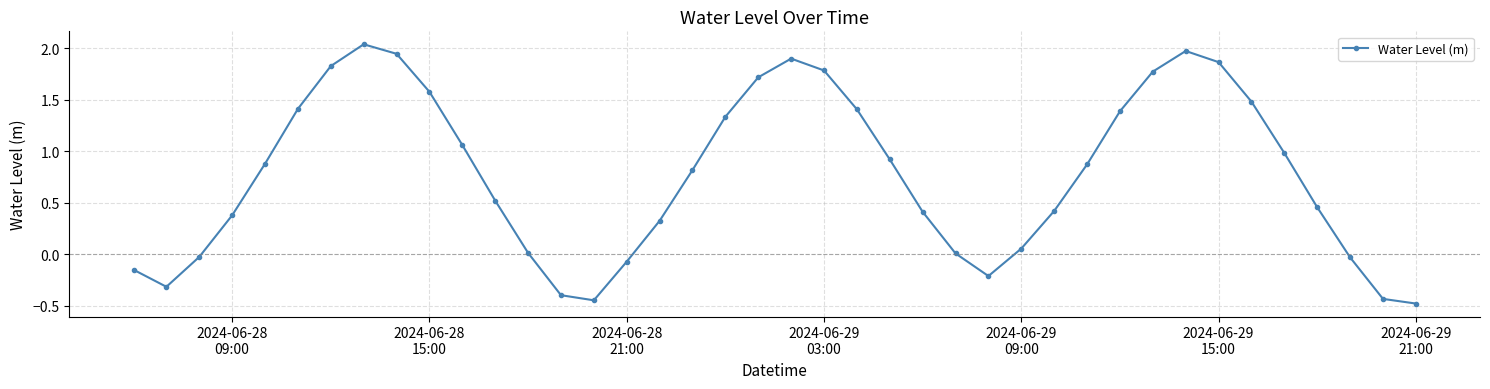

True or false: the data has more than 1 interior local peaks.

True